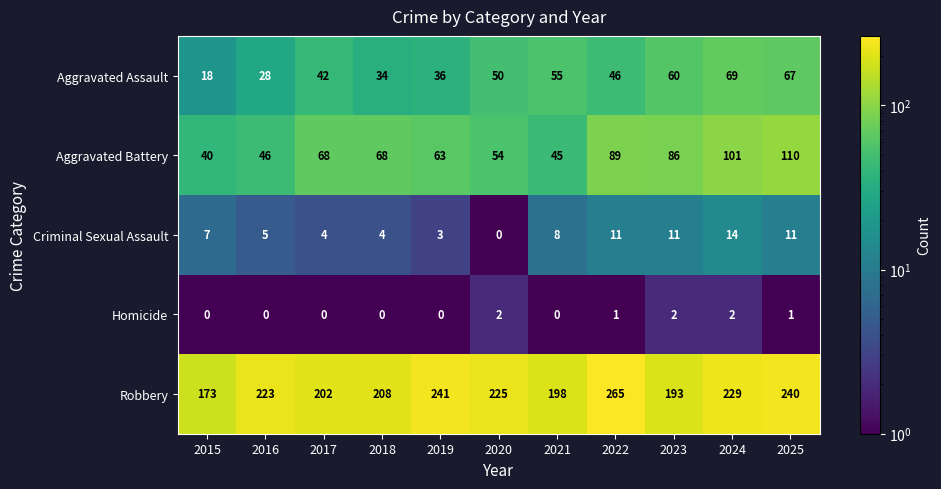

Which series has the largest total across all categories?

Robbery